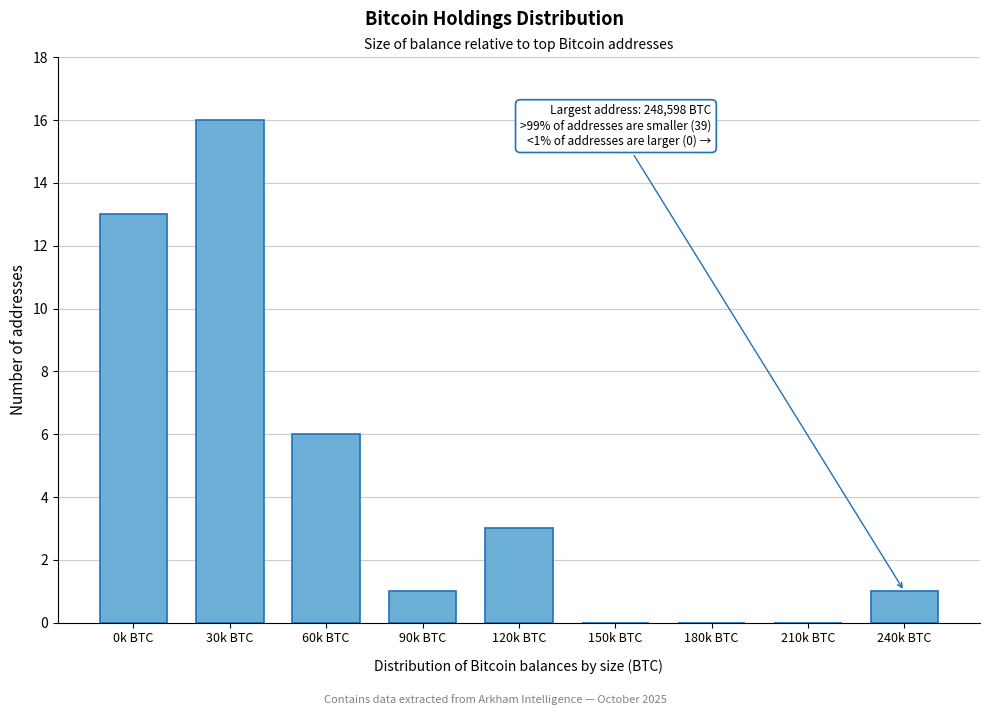

Reading left to right, list all the values displayed in this chart.

0k BTC=13	30k BTC=16	60k BTC=6	90k BTC=1	120k BTC=3	150k BTC=0	180k BTC=0	210k BTC=0	240k BTC=1